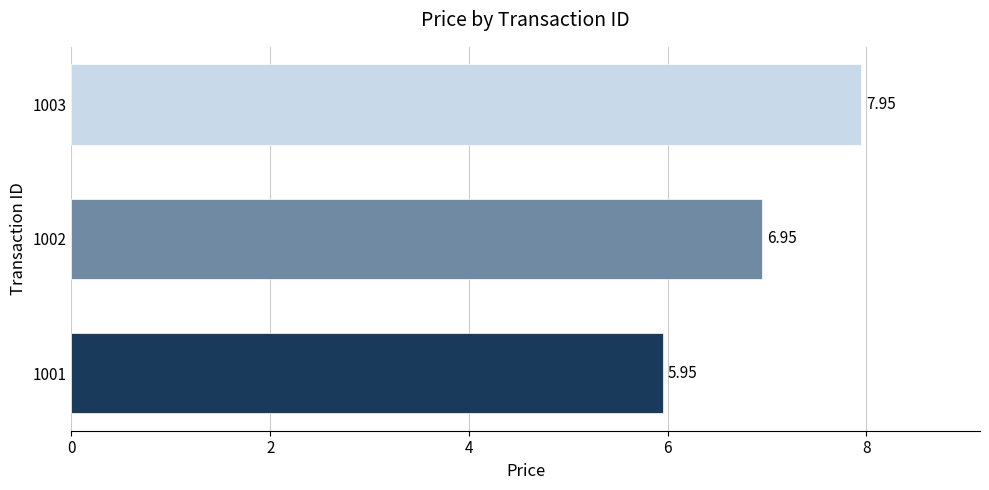

Are the bars grouped side by side (vs. stacked)?

No